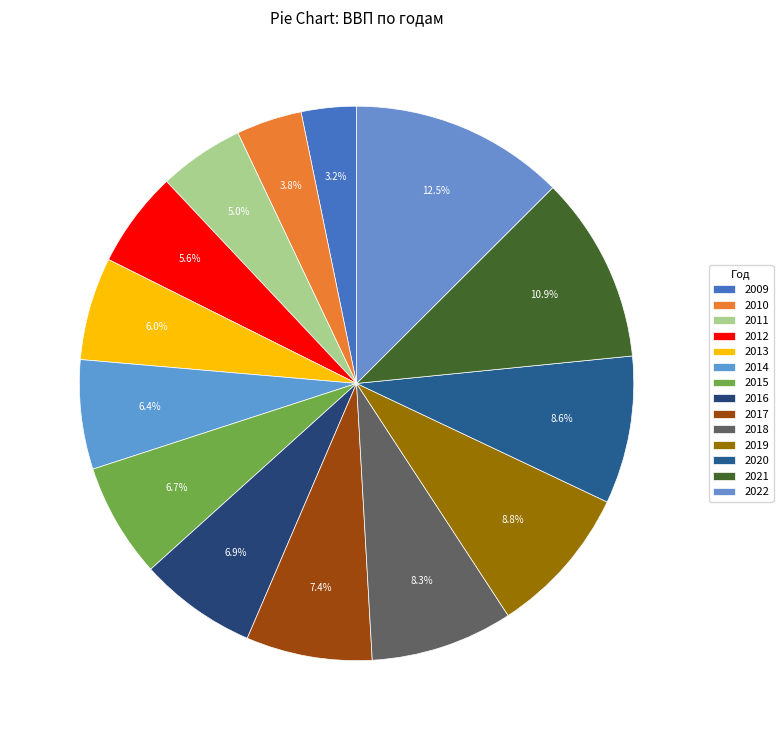

Count the number of slices in the pie.

14